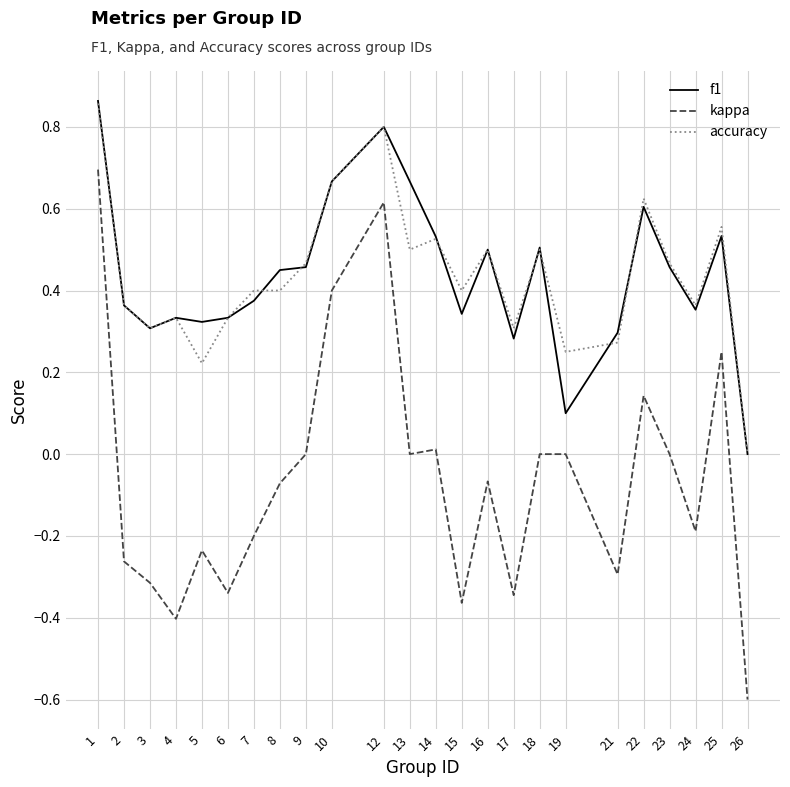

Count the f1 values in the range 0 to 1.

24